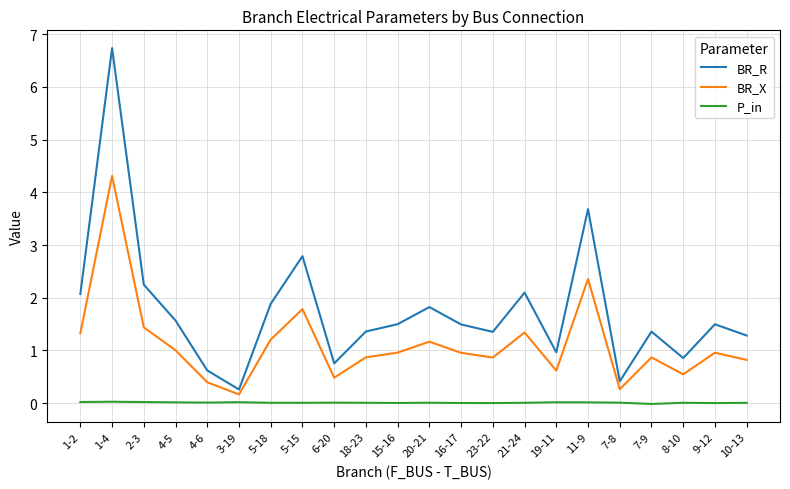

Is this an area chart (filled region under the line)?

No